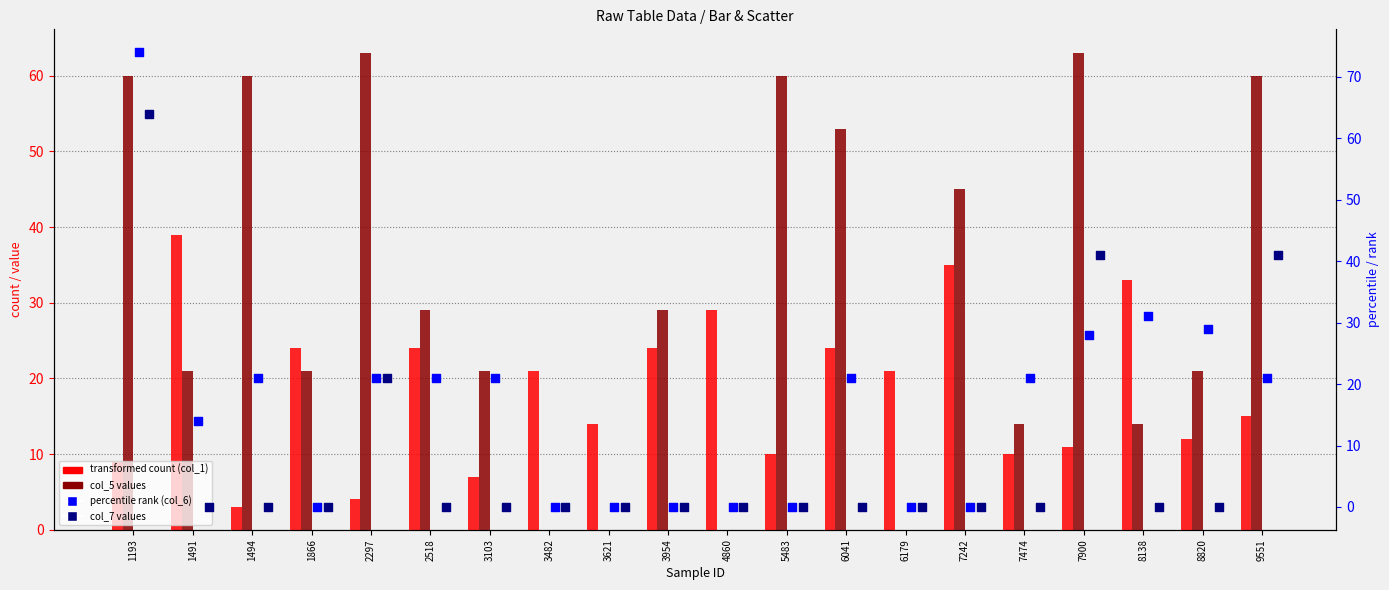

At which category is the sum across all series the highest?

1193